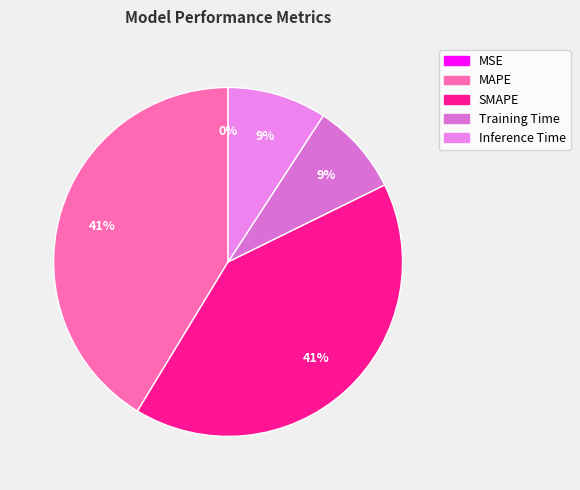

True or false: Inference Time accounts for 14% of the total.

False